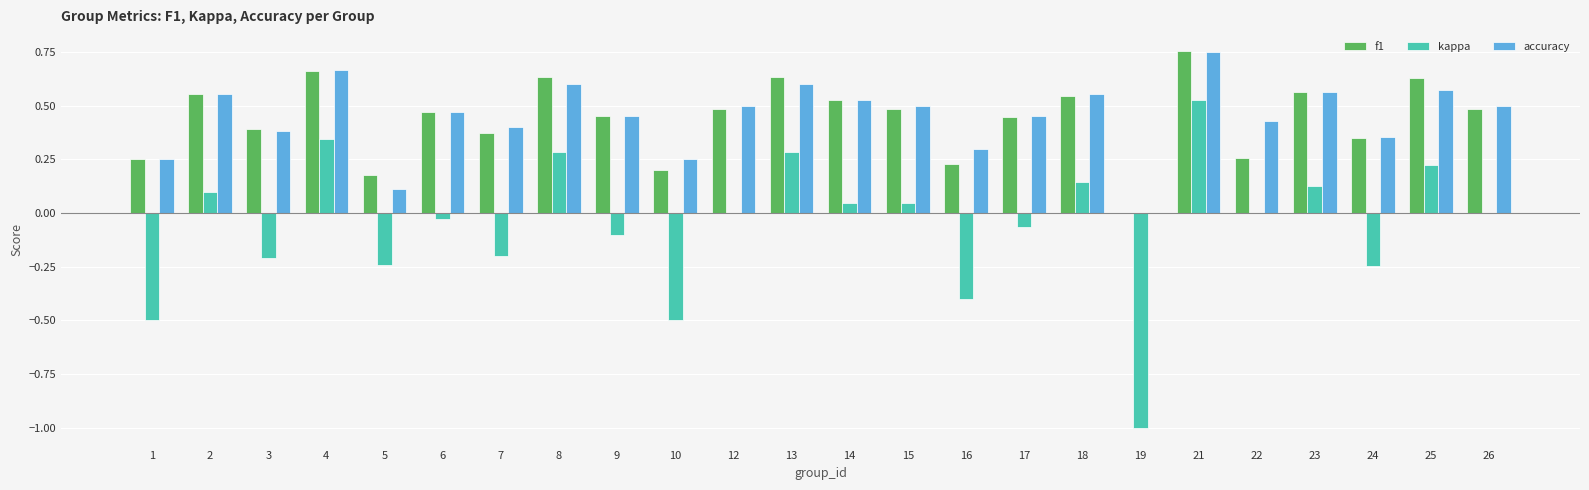

The value of accuracy at 10 is 0.2. True or false?

True